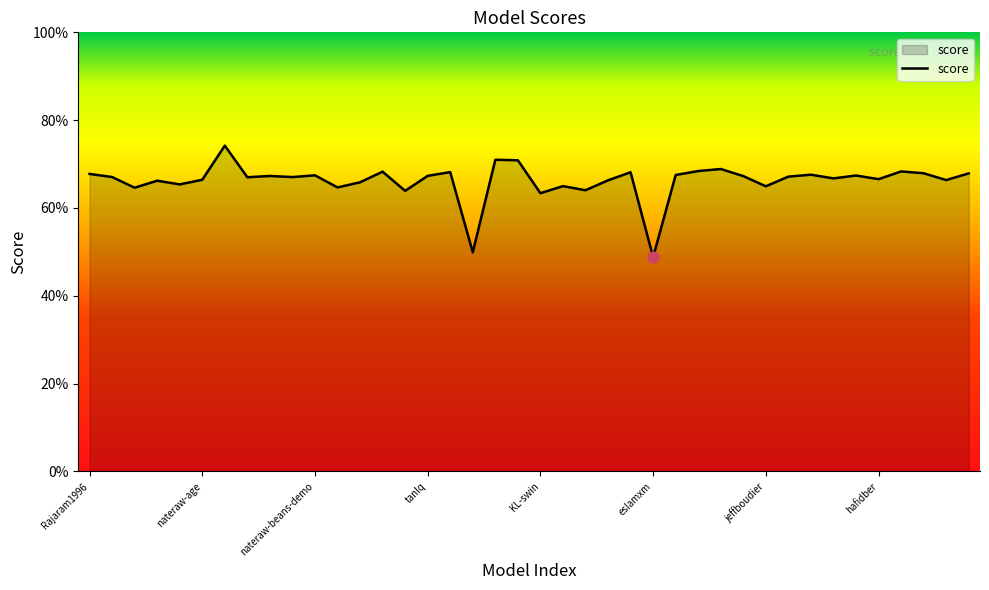

Does the chart have visible grid lines?

No